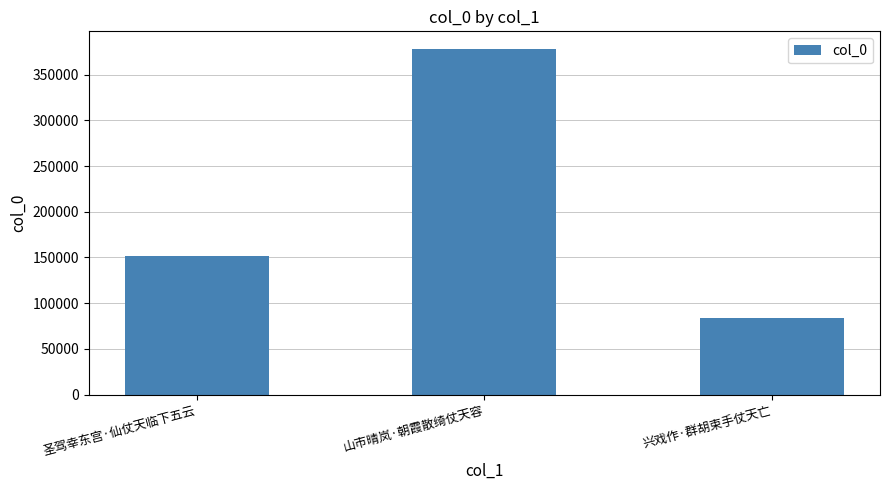

List the labels in order of value, smallest first.

兴戏作·群胡束手仗天亡, 圣驾幸东宫·仙仗天临下五云, 山市晴岚·朝霞散绮仗天容